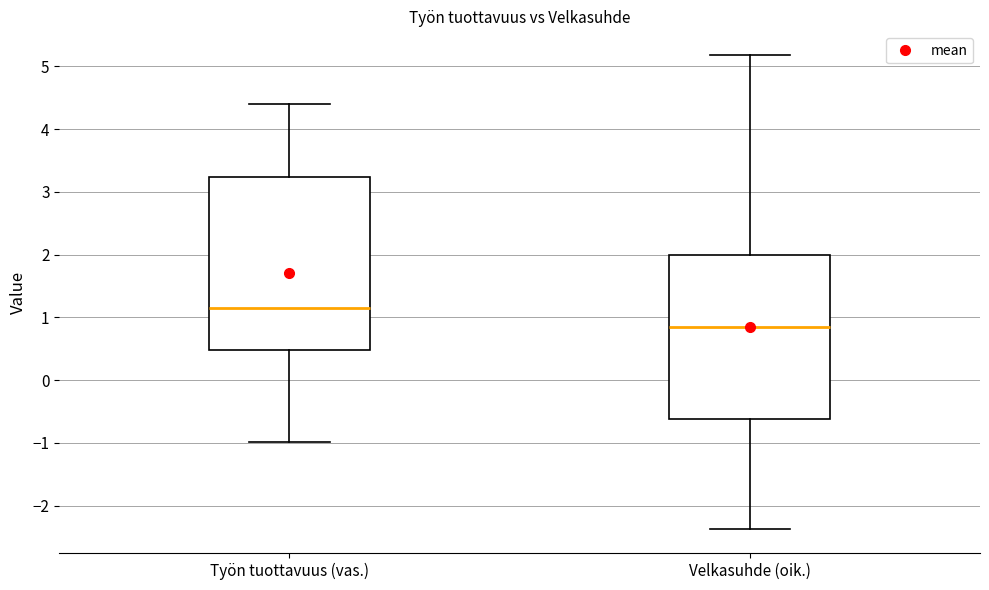

Reading left to right, read every box against the y-axis: the position of its median line, the range the box covers, and the ends of its whiskers. The values are not printed on the chart, so give them approximately, as read against the axis.

Työn tuottavuus (vas.): median 1.1, box 0.5 to 3.2, whiskers -1.0 to 4.4
Velkasuhde (oik.): median 0.8, box -0.6 to 2.0, whiskers -2.4 to 5.2